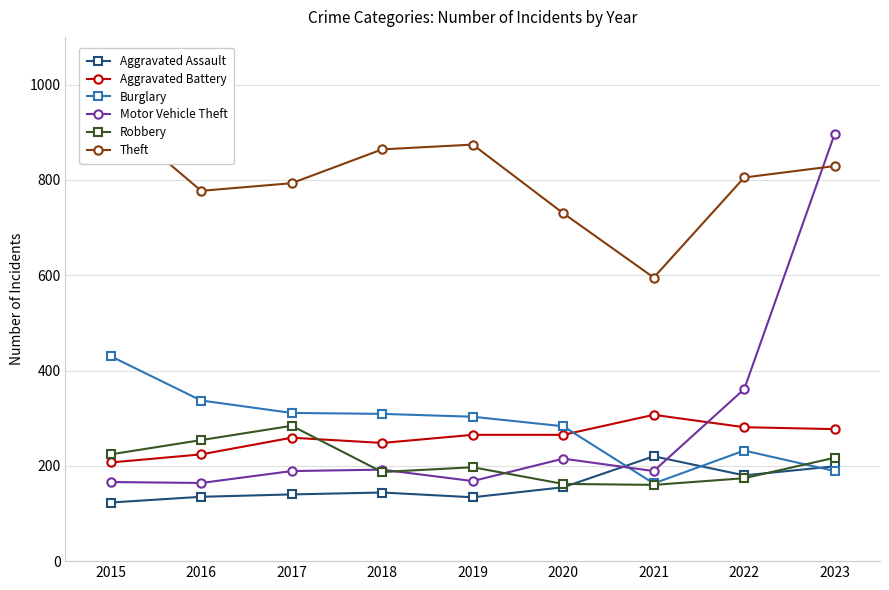

Where is the first local maximum for Aggravated Battery?

2017